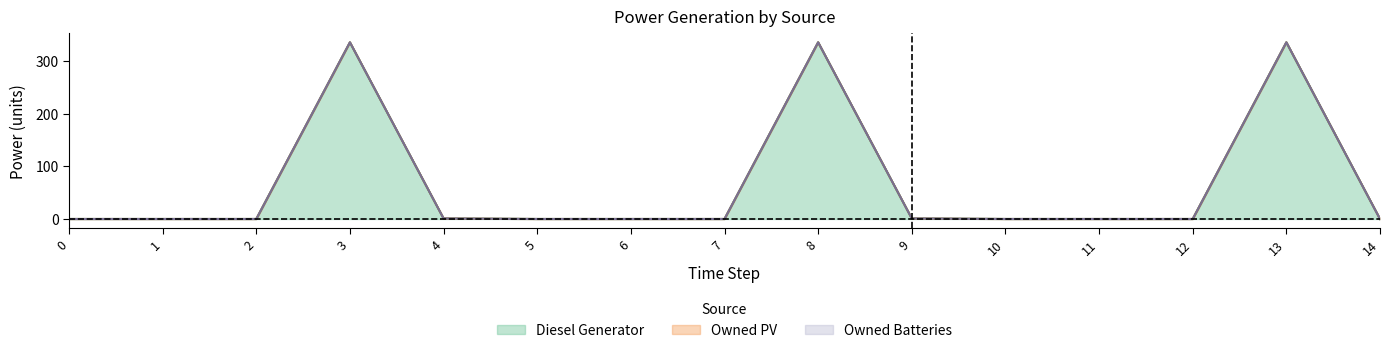

Does the chart have visible grid lines?

No